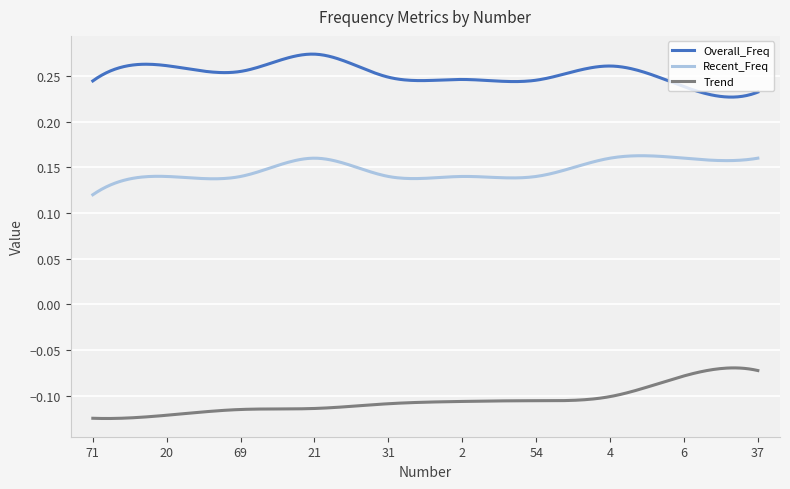

List the series in order of their overall mean, lowest first.

Trend, Recent_Freq, Overall_Freq